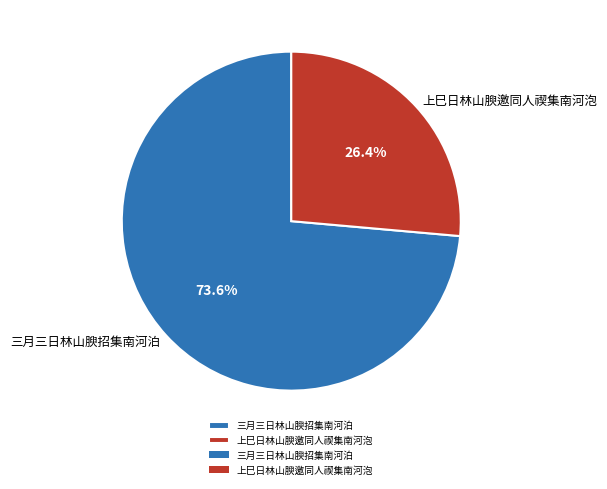

What is the ratio of the value at 上巳日林山腴邀同人禊集南河泡 to the value at 三月三日林山腴招集南河泊?

0.4